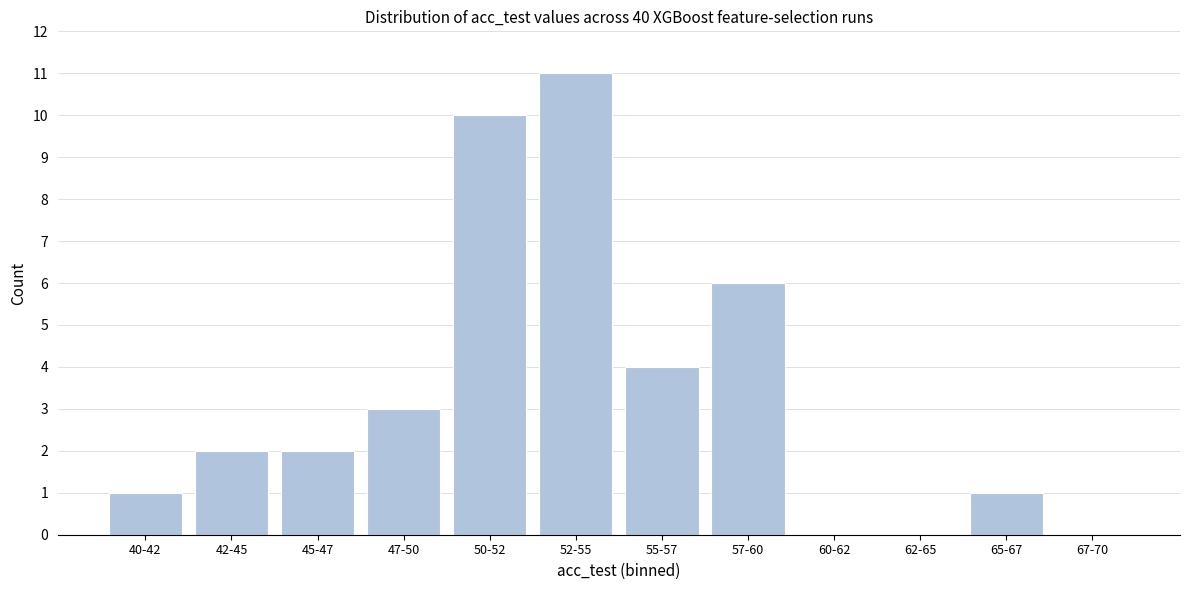

Reading left to right, list all the values displayed in this chart.

40-42=1	42-45=2	45-47=2	47-50=3	50-52=10	52-55=11	55-57=4	57-60=6	60-62=0	62-65=0	65-67=1	67-70=0